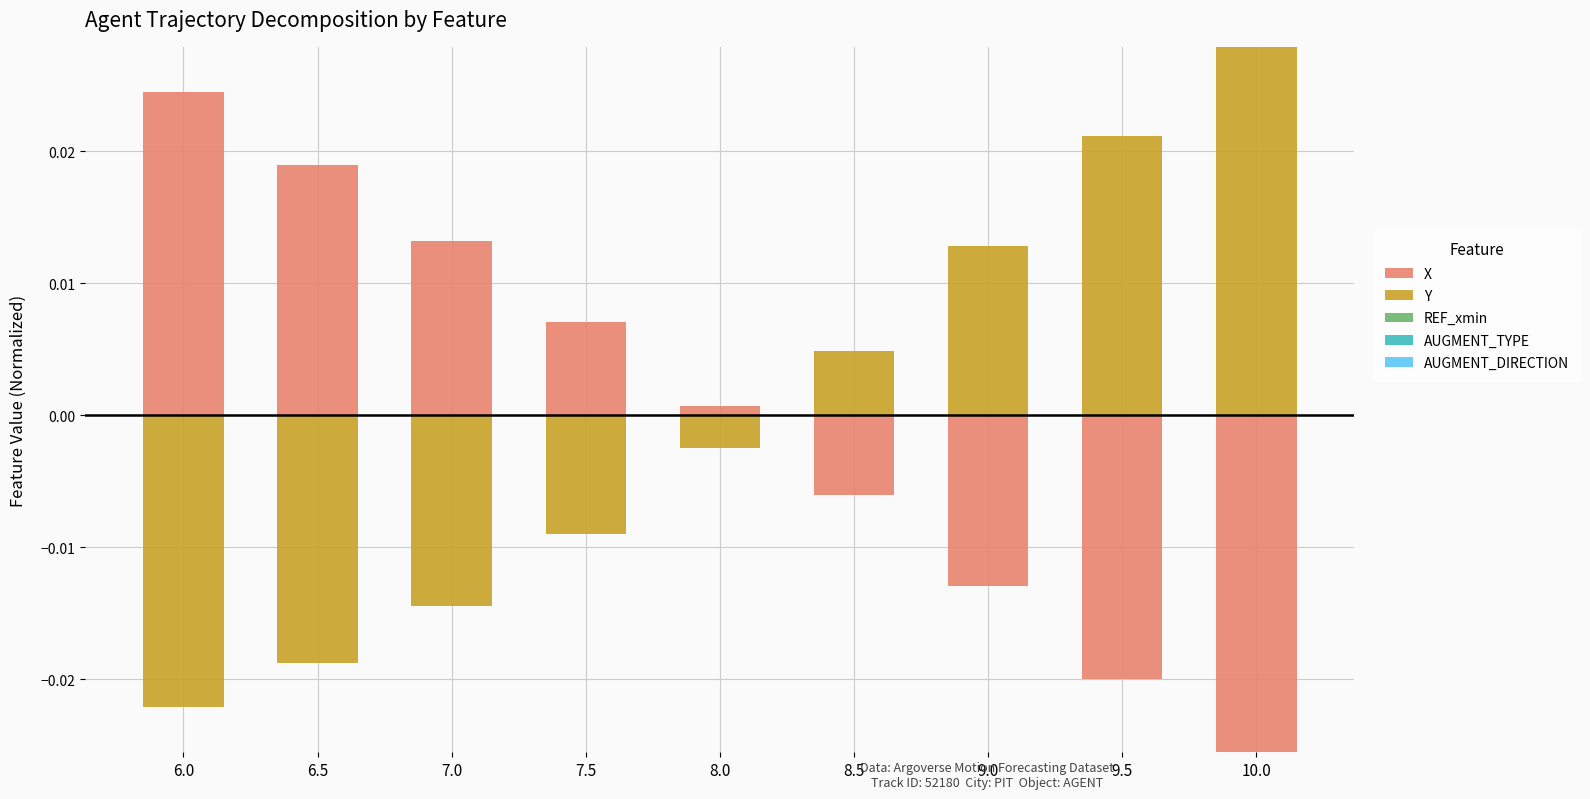

What is the label of the 1st bar from the right?

10.0